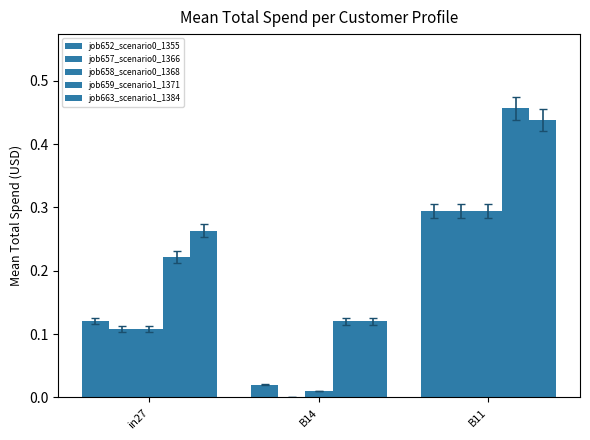

How many groups of bars are there?

3